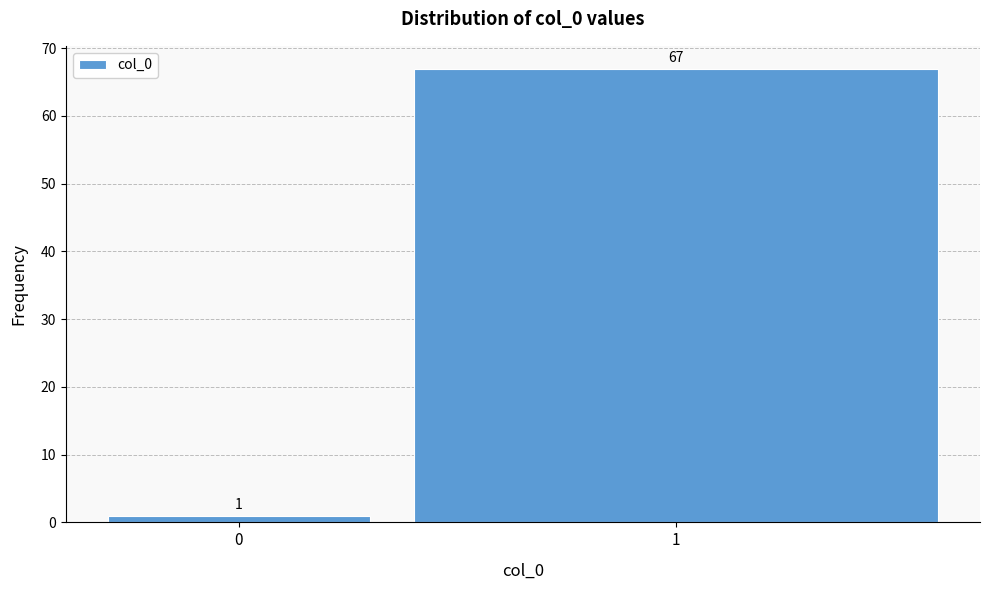

Reading left to right, list all the values displayed in this chart.

1	67